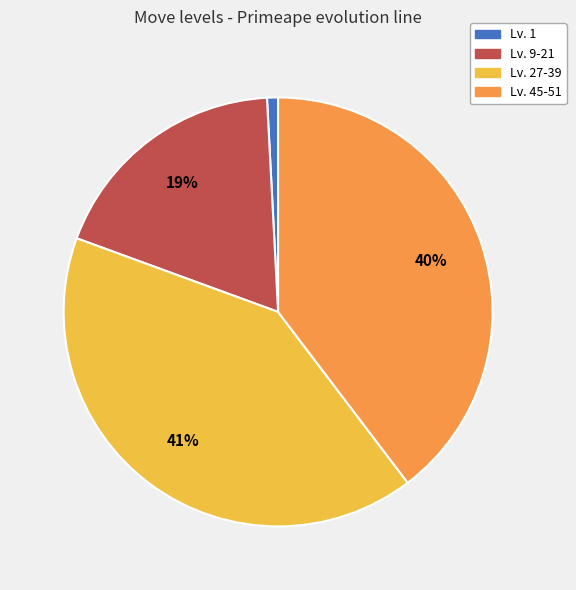

To the nearest percent, what is the difference between the largest and smallest slice percentages?

40%